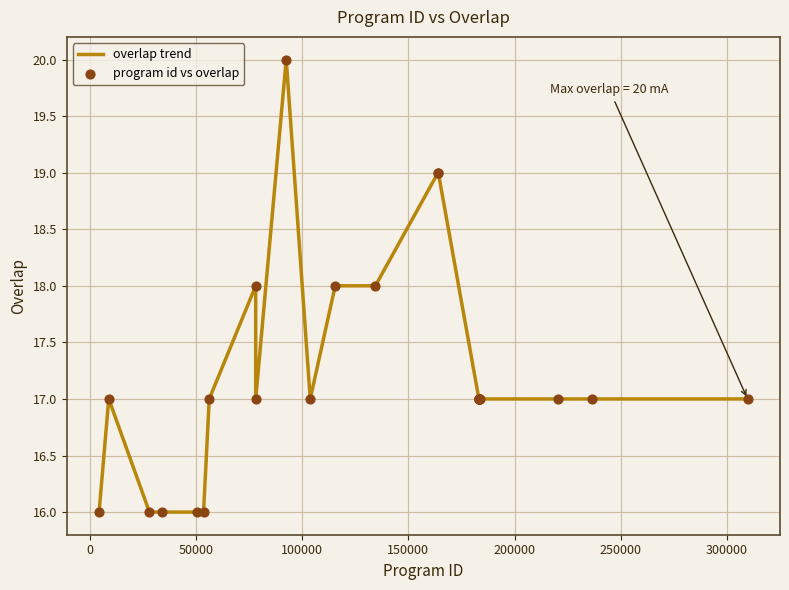

What is the difference between the maximum and minimum values?

4